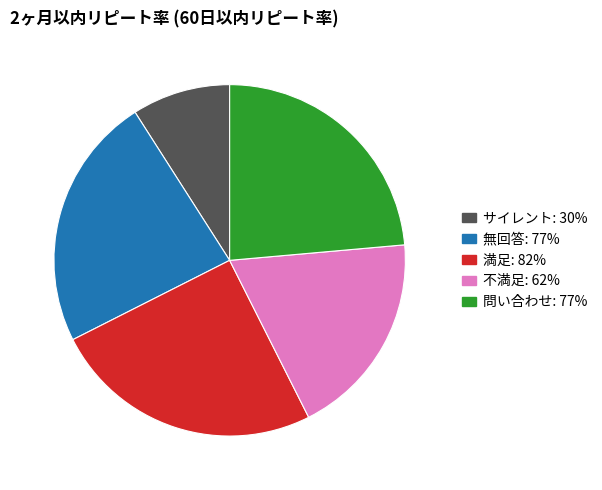

Which has a higher value, サイレント or 無回答?

無回答